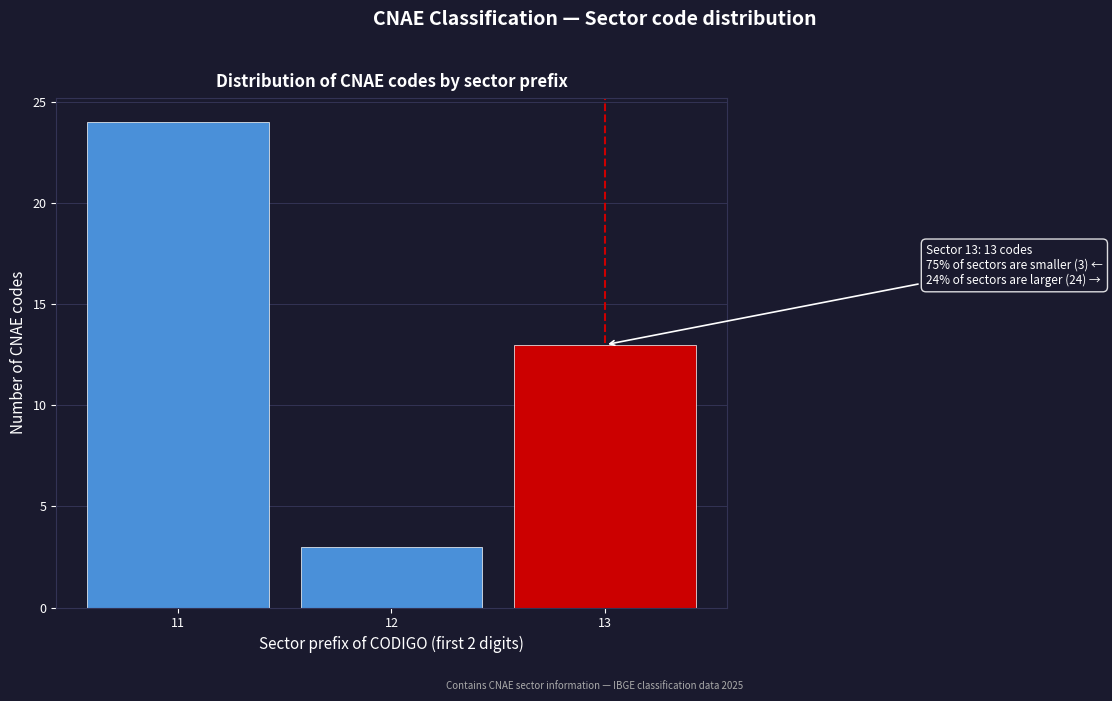

Reading left to right, transcribe all the data shown in this chart.

11=24	12=3	13=13